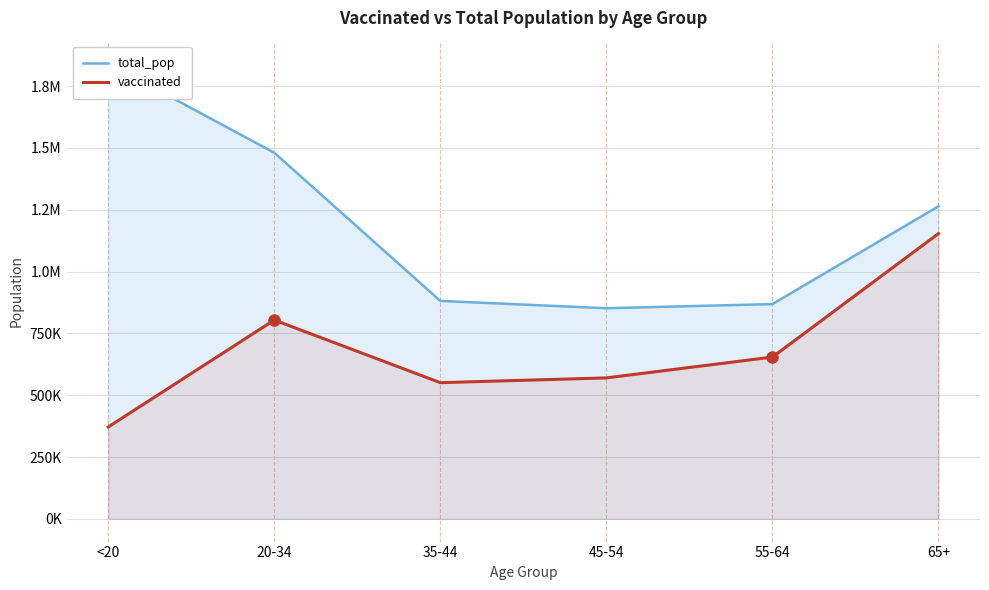

What is the label of the 2nd point from the right?

55-64